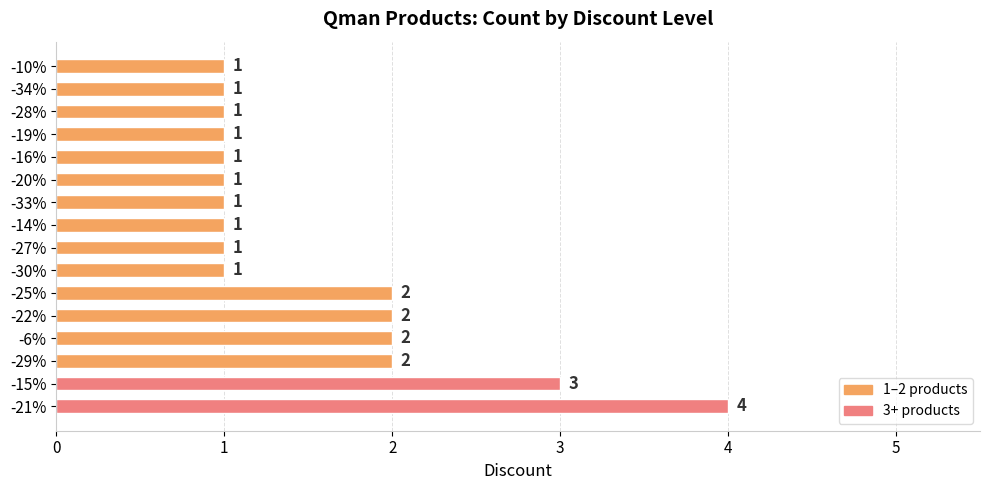

What is the average value?

2